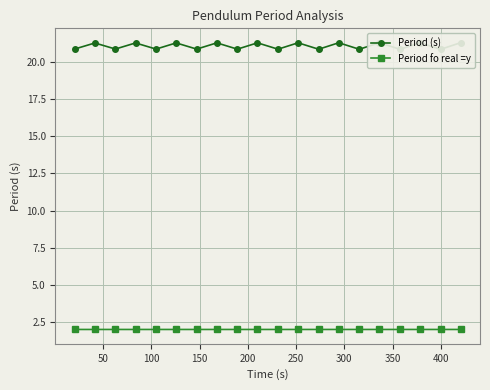

What is the highest value of the Period fo real =y series?

2.0